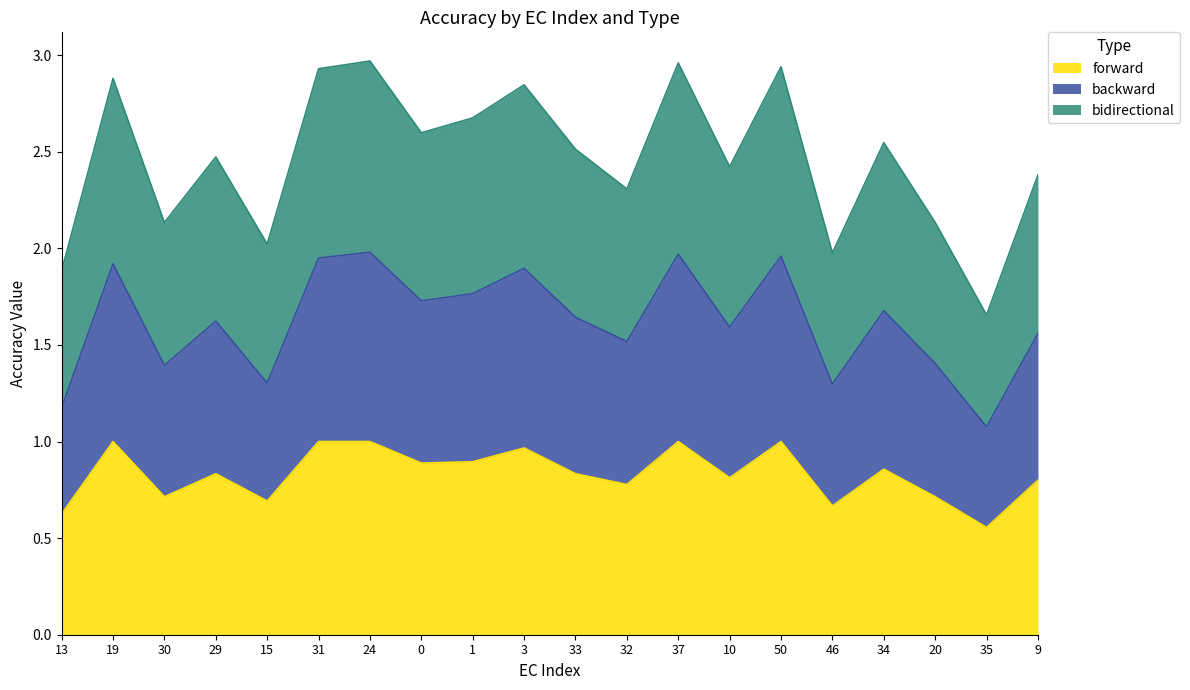

Which label corresponds to the smallest value in the chart?

35